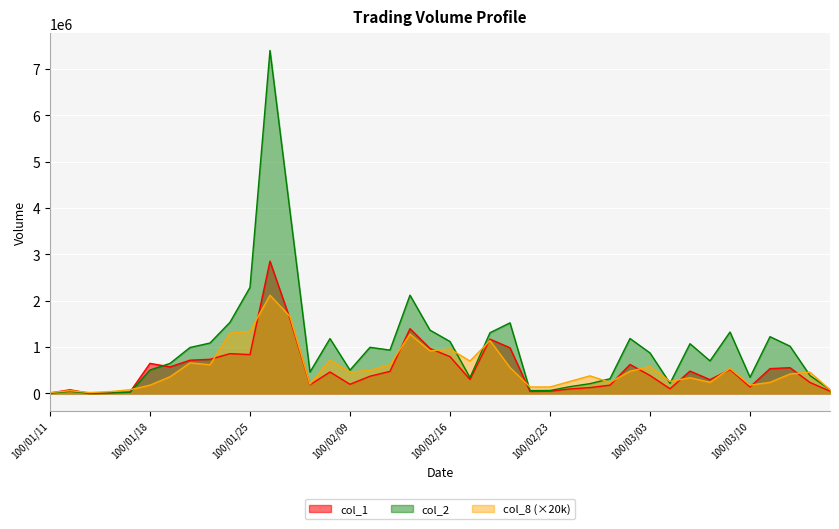

How many intersections are there between col_8 and col_1?

16